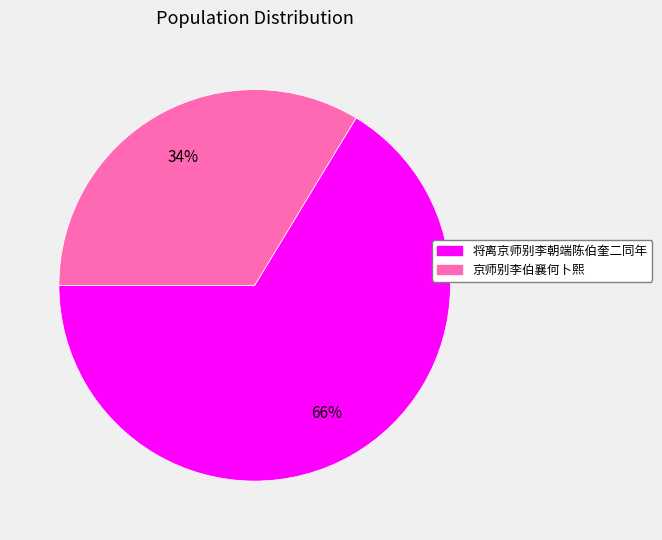

Is the sum of 将离京师别李朝端陈伯奎二同年 and 京师别李伯襄何卜熙 greater than half?

Yes